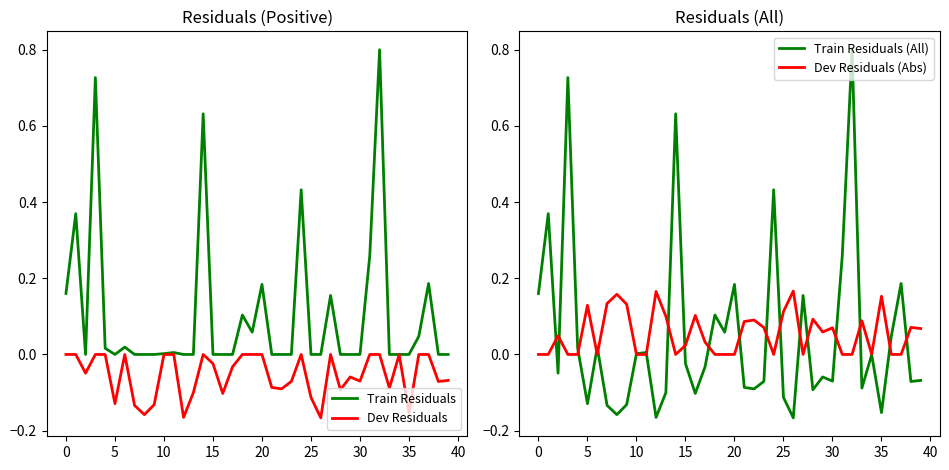

Is it true that Train Residuals (All) equals 0.0 at 10?

True